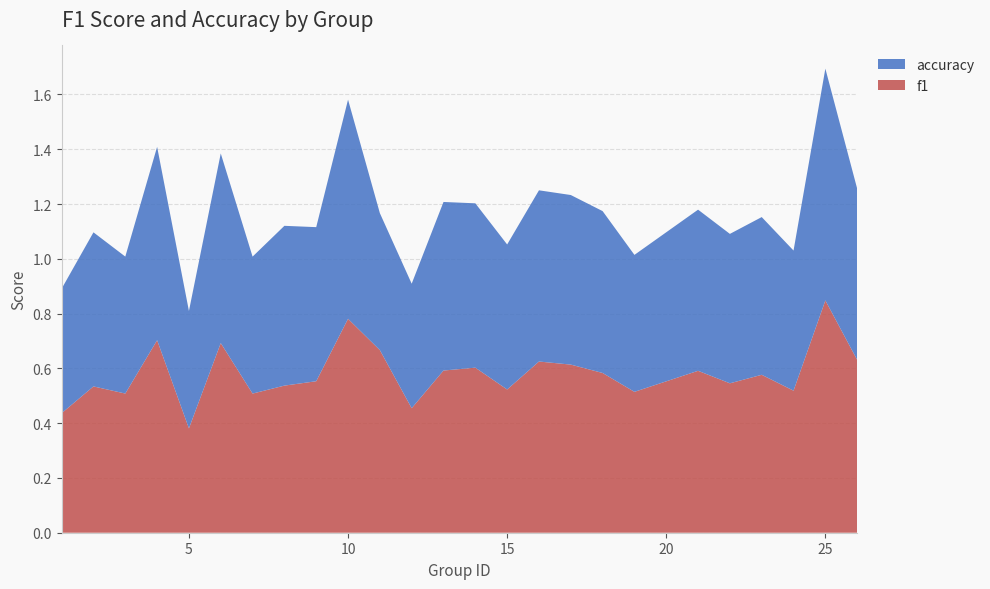

Reading right to left, extract all data points from this chart.

f1: 0.6	0.8	0.5	0.6	0.5	0.6	0.5	0.6	0.6	0.6	0.5	0.6	0.6	0.5	0.7	0.8	0.6	0.5	0.5	0.7	0.4	0.7	0.5	0.5	0.4
accuracy: 0.6	0.8	0.5	0.6	0.5	0.6	0.5	0.6	0.6	0.6	0.5	0.6	0.6	0.5	0.5	0.8	0.6	0.6	0.5	0.7	0.4	0.7	0.5	0.6	0.5